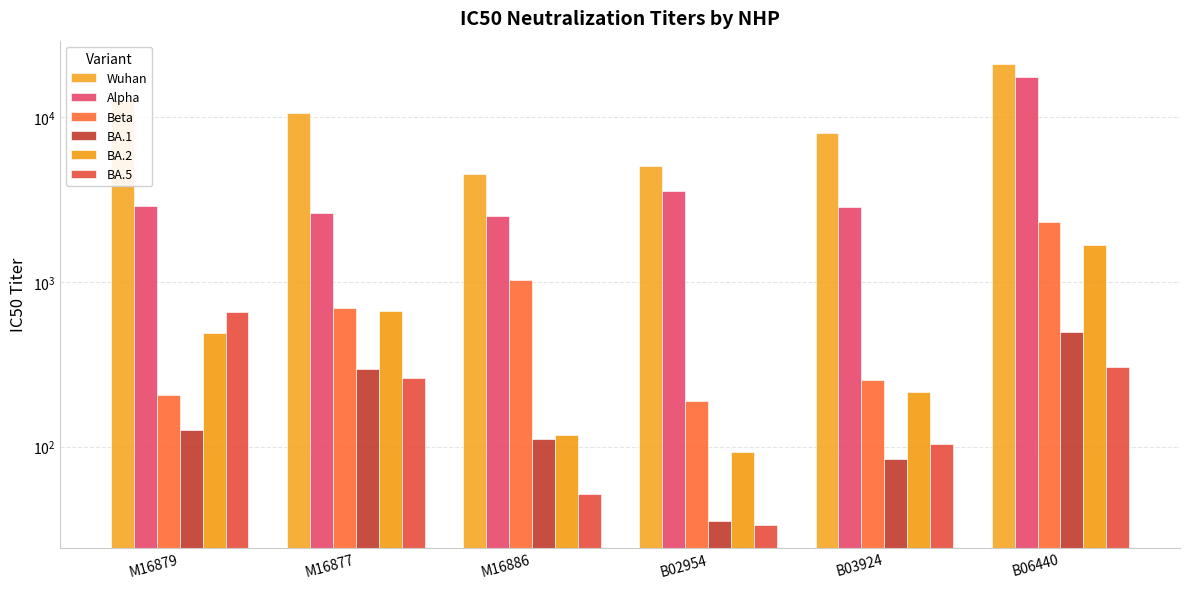

Rank the series at B02954 from highest to lowest value.

Wuhan, Alpha, Beta, BA.2, BA.1, BA.5